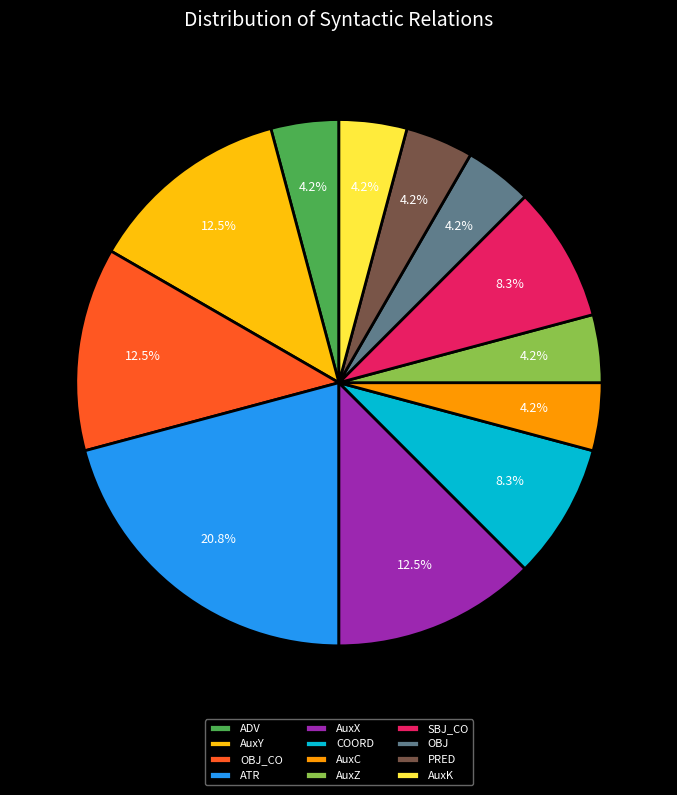

Count the number of slices in the pie.

12